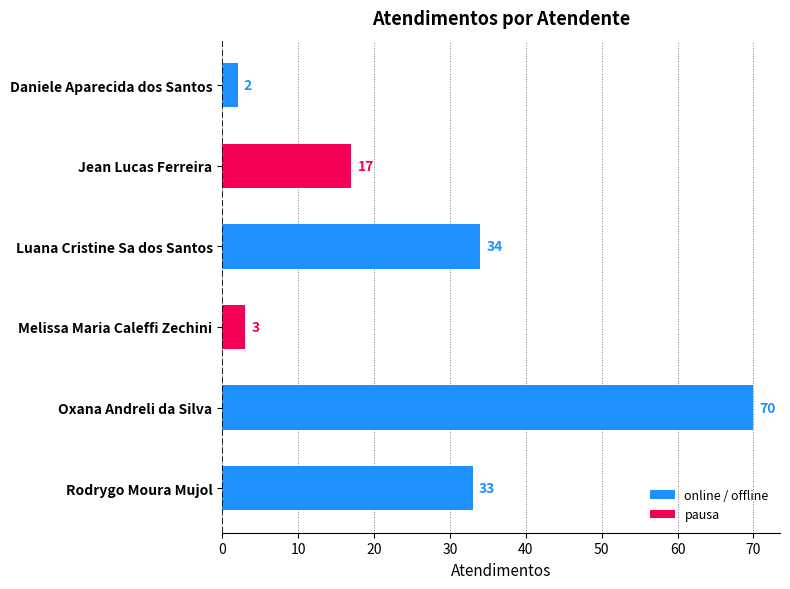

What is the label of the 5th bar from the top?

Oxana Andreli da Silva